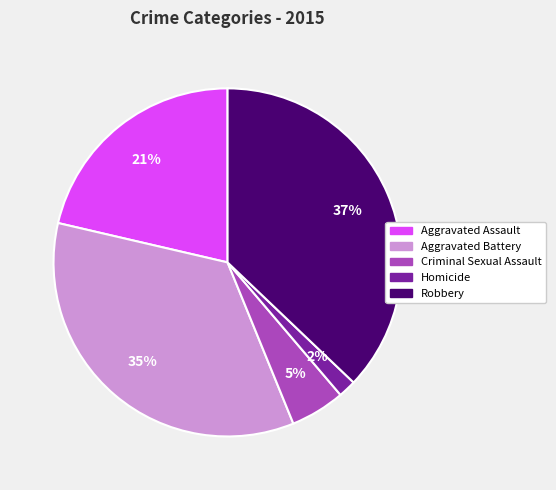

Do Aggravated Battery and Homicide together represent more than half of the pie?

No